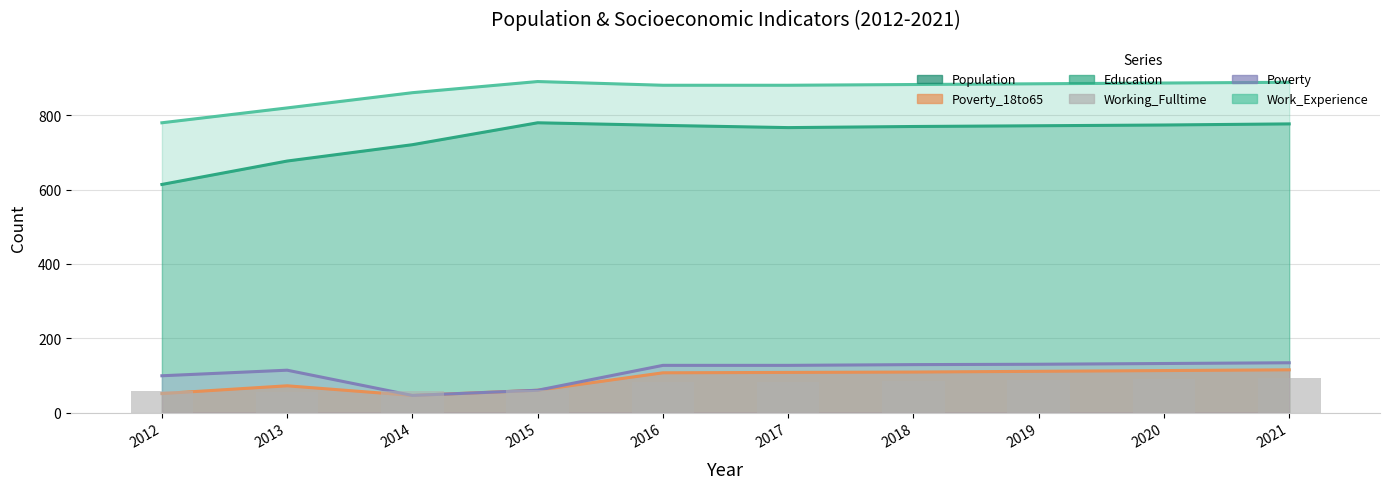

What is the value of the 9th bar from the left?

90